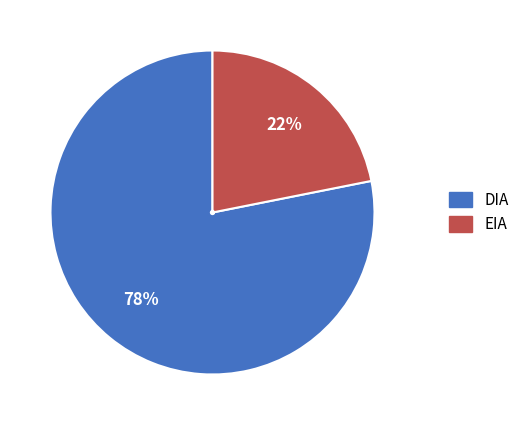

What percentage is the EIA slice, to the nearest percent?

22%